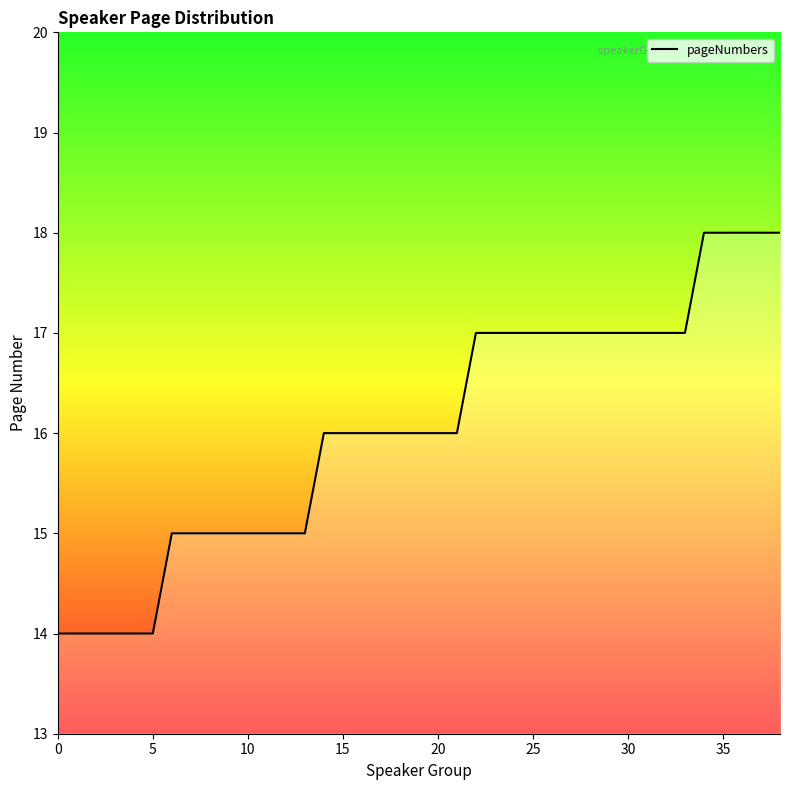

Does the chart display data point markers on the line(s)?

No